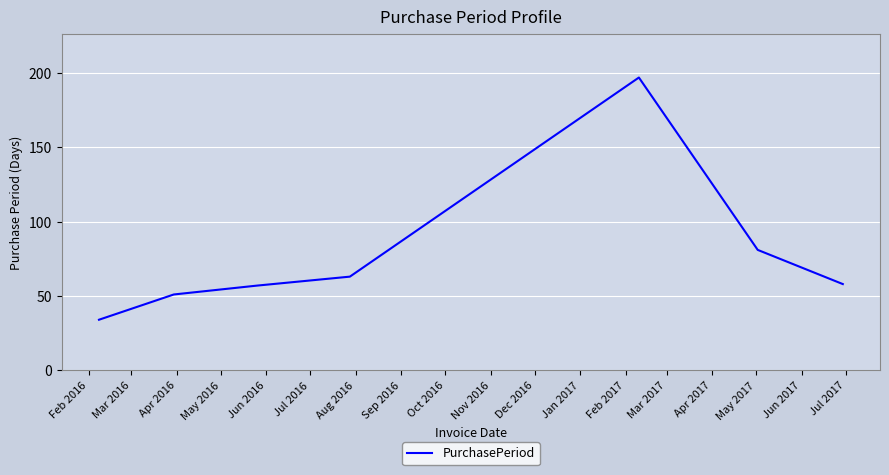

How many interior local peaks (higher than both neighbors) does the data have?

1